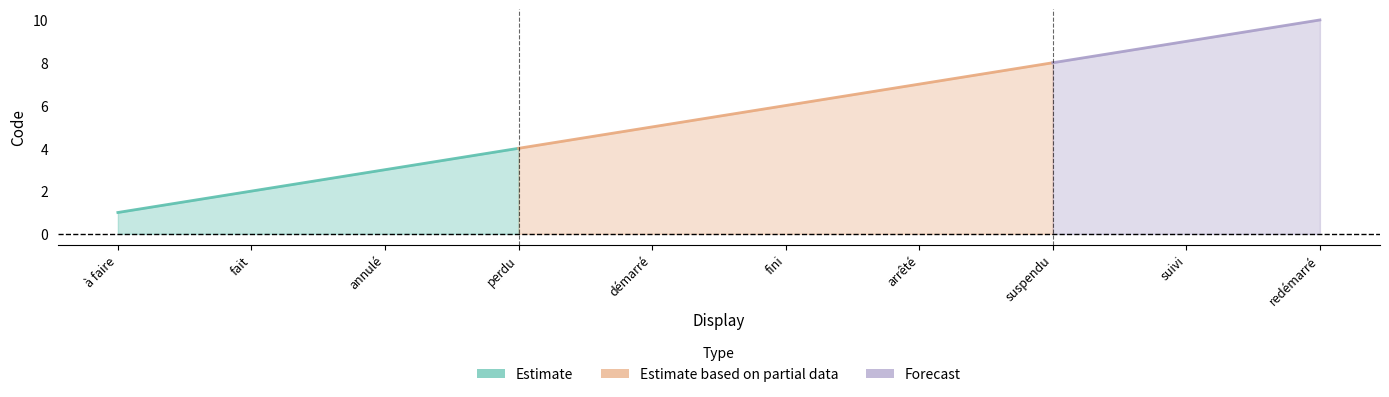

At which label is the value closest to 5?

démarré